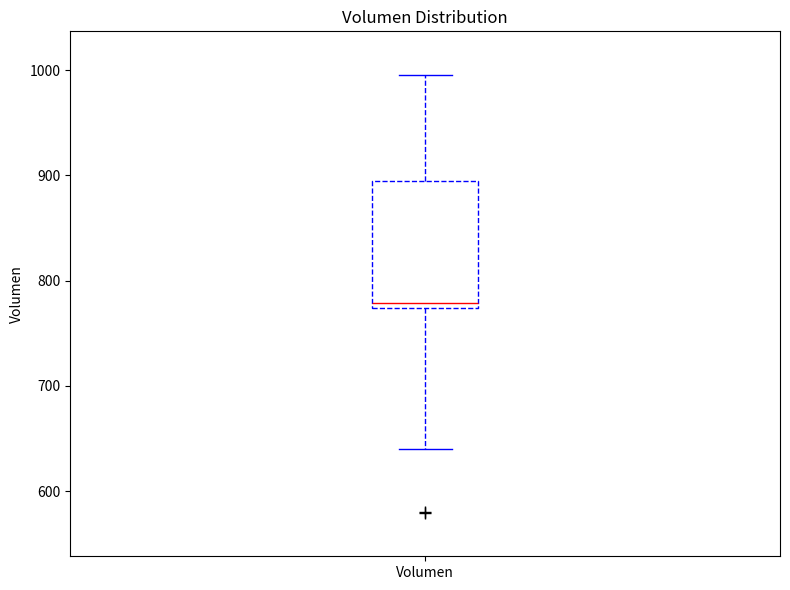

Transcribe this box plot: give where the median line is, the range the box spans, and where the two whiskers end, as read against the y-axis. The values are not printed on the chart, so give them approximately, as read against the axis.

median 780, box 770 to 890, whiskers 640 to 1000